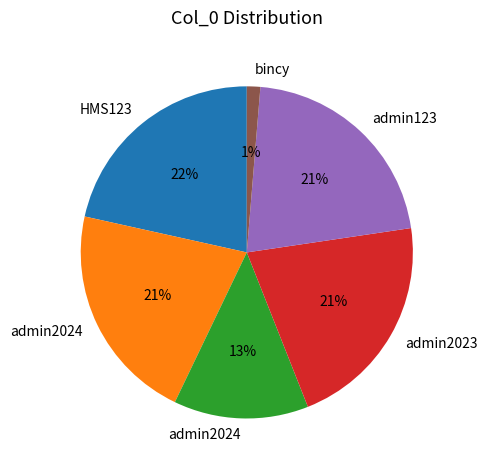

Is there any slice that represents more than half of the pie?

No